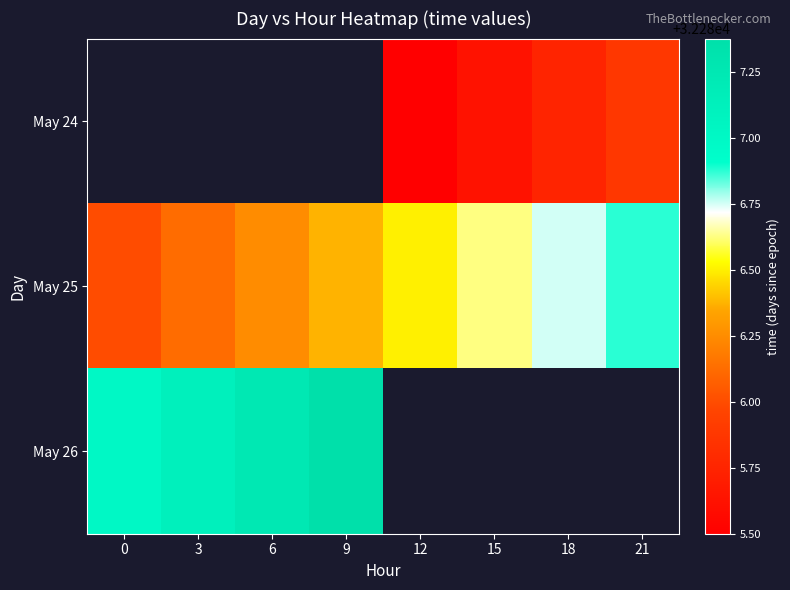

Which series changed the most between 0 and 18?

May 25